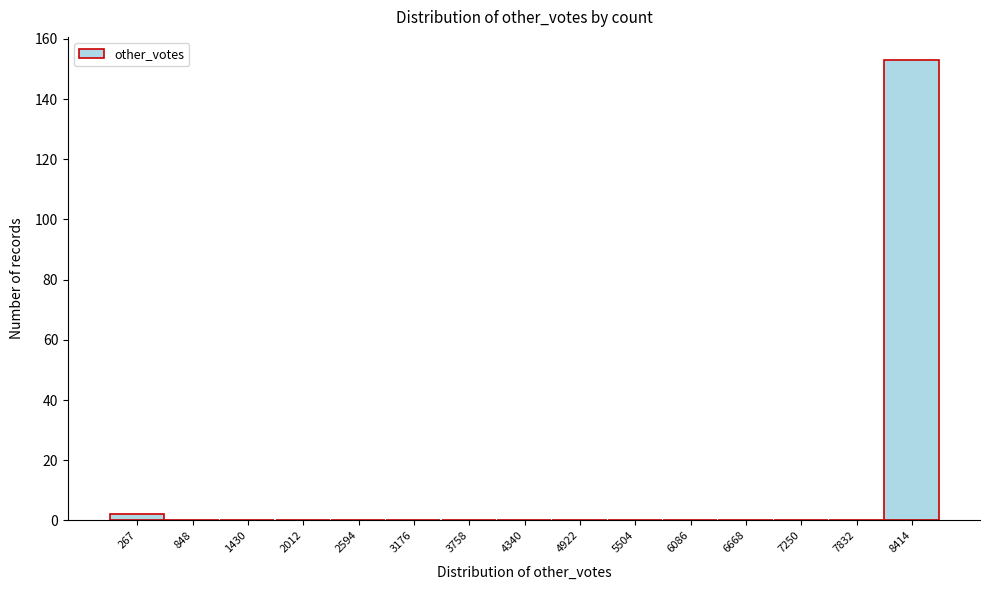

Reading left to right, transcribe all the data shown in this chart.

267=2	848=0	1430=0	2012=0	2594=0	3176=0	3758=0	4340=0	4922=0	5504=0	6086=0	6668=0	7250=0	7832=0	8414=153